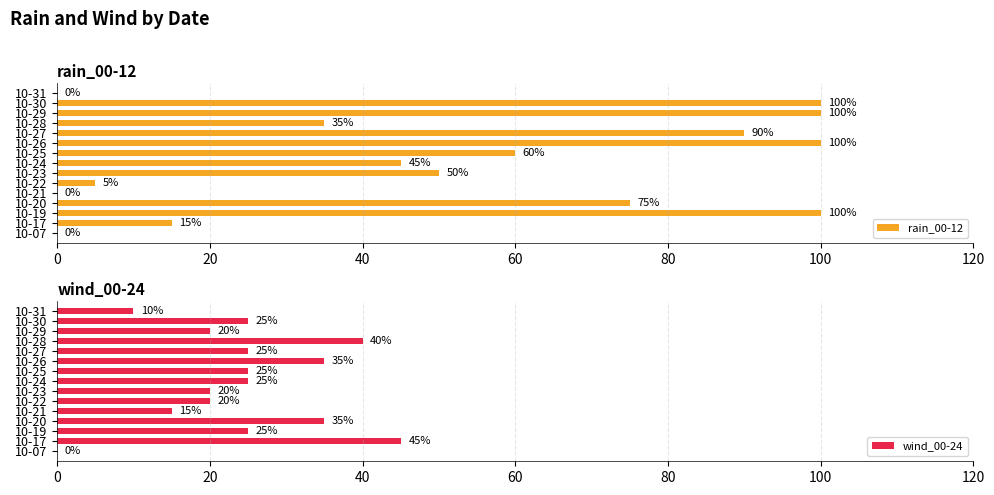

Reading left to right, transcribe all the data shown in this chart.

rain_00-12: 0	15	100	75	0	5	50	45	60	100	90	35	100	100	0
wind_00-24: 0	45	25	35	15	20	20	25	25	35	25	40	20	25	10